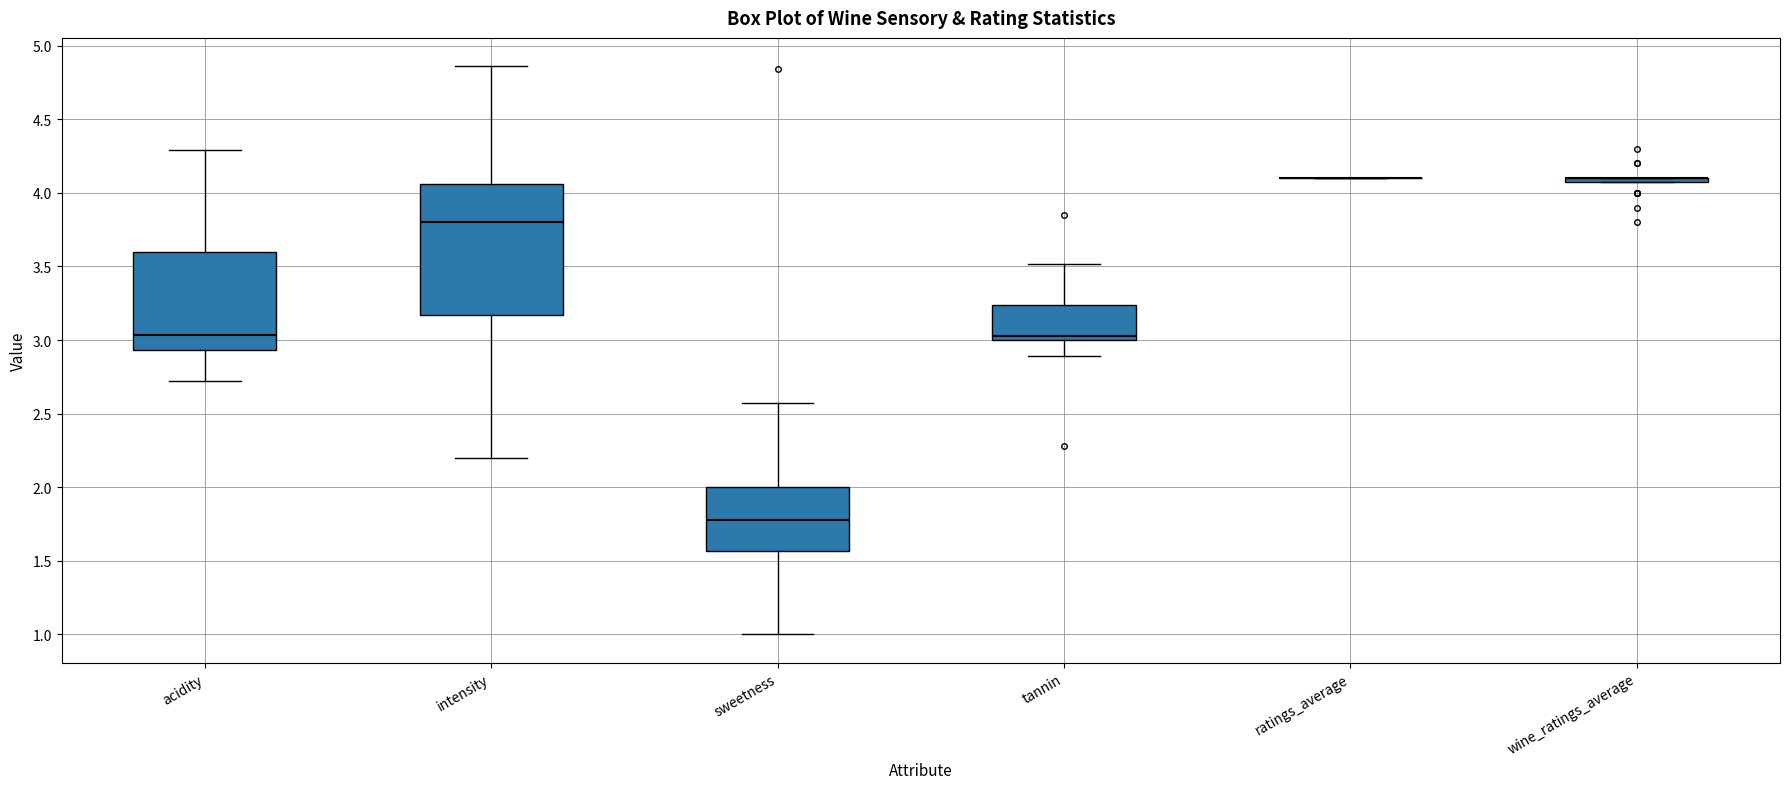

Reading left to right, transcribe this box plot: for each box, give where its median line is, the range the box spans, and where its two whiskers end, as read against the y-axis. The values are not printed on the chart, so give them approximately, as read against the axis.

acidity: median 3.05, box 2.95 to 3.60, whiskers 2.70 to 4.30
intensity: median 3.80, box 3.15 to 4.05, whiskers 2.20 to 4.85
sweetness: median 1.80, box 1.55 to 2.00, whiskers 1.00 to 2.55
tannin: median 3.05, box 3.00 to 3.25, whiskers 2.90 to 3.50
ratings_average: box collapsed to a line at 4.10, whiskers 4.10 to 4.10
wine_ratings_average: box collapsed to a line at 4.10, whiskers 4.10 to 4.10